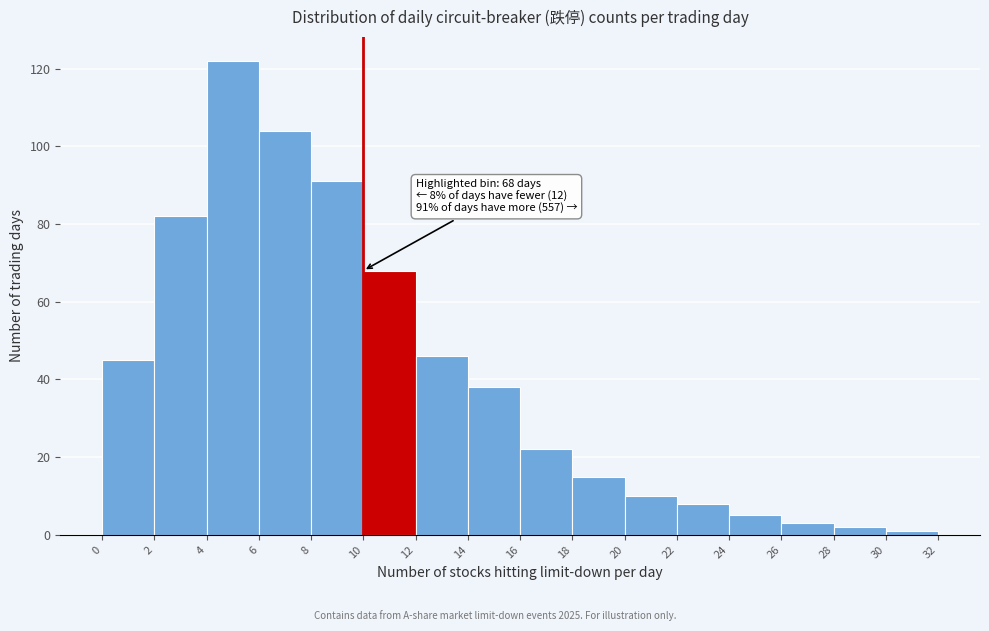

Which range on the x-axis has the tallest bar?

4 to 6